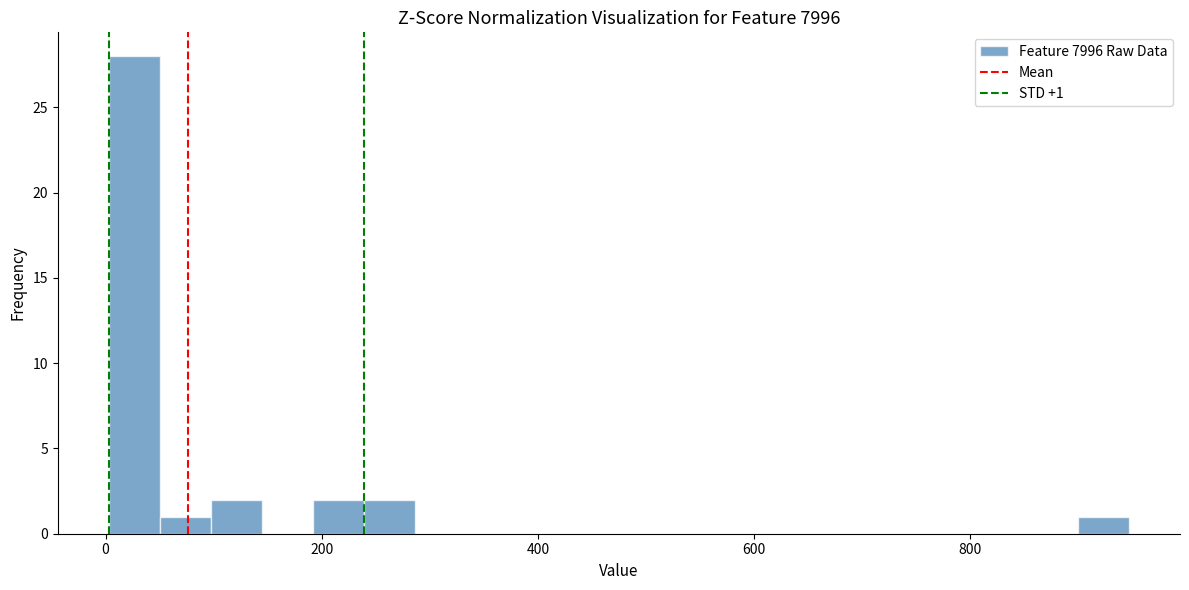

Read against the x-axis, roughly where is the centre of the tallest bar?

20